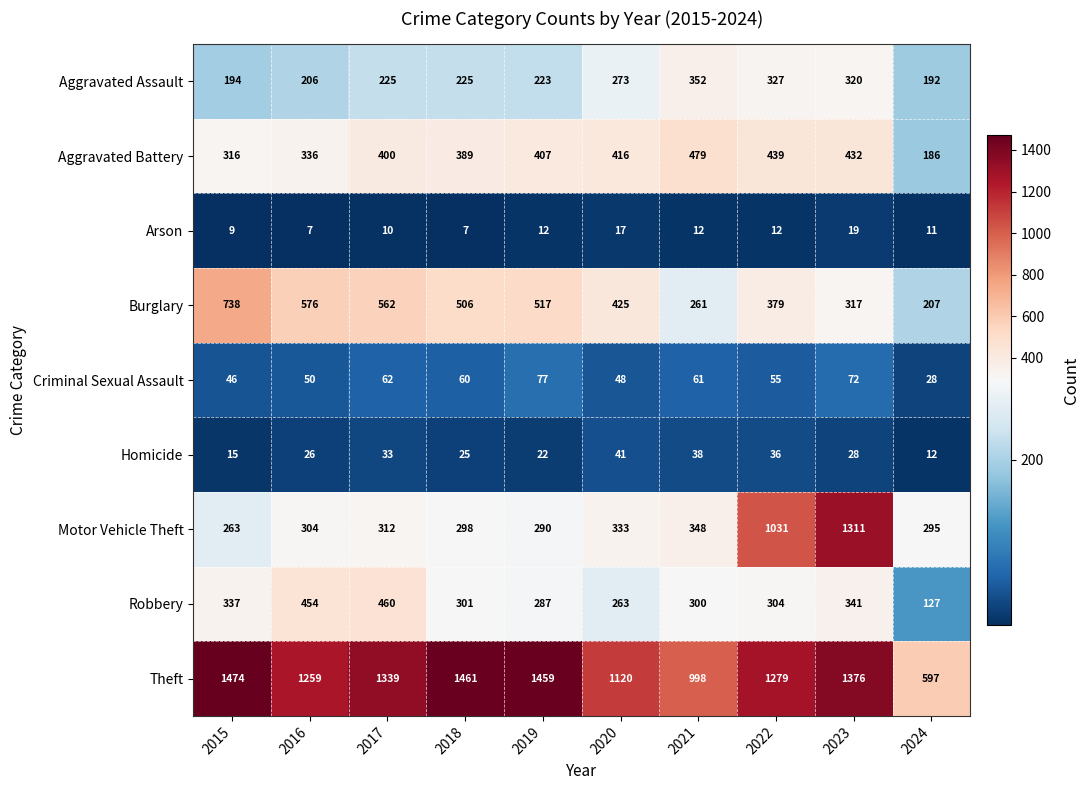

What is the average value of the Criminal Sexual Assault series?

56